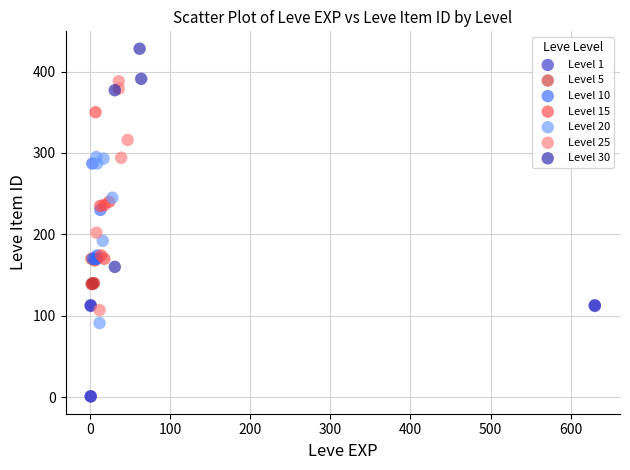

Which series has the largest Y range (max minus min)?

Level 25